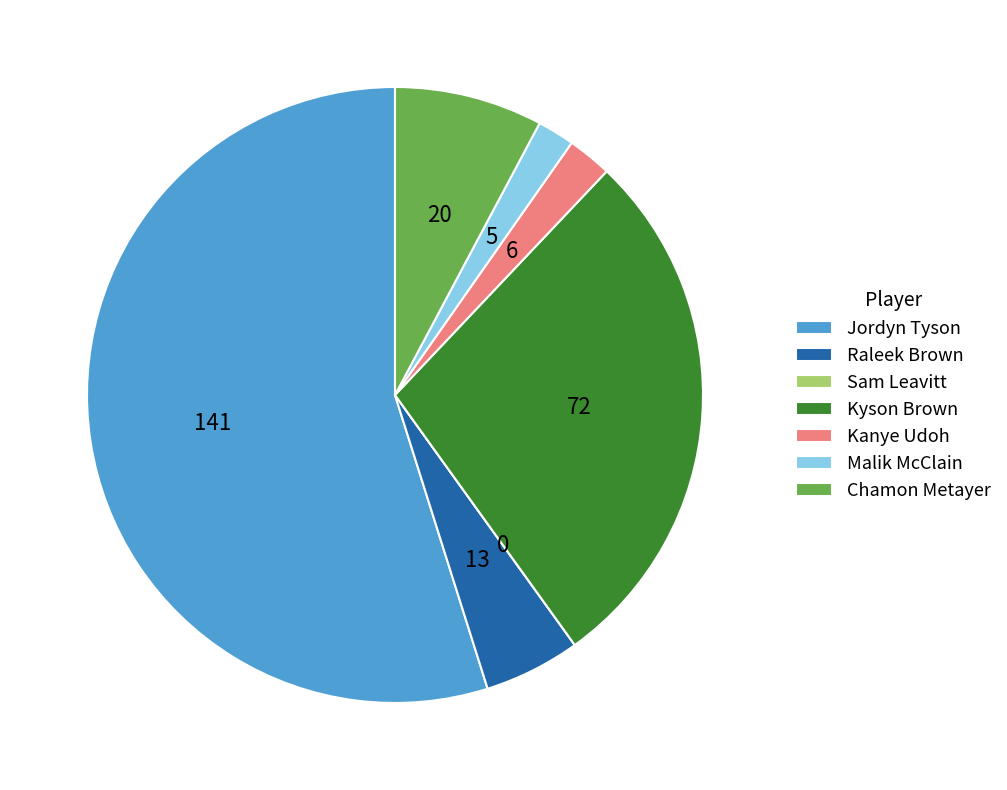

Do Malik McClain and Chamon Metayer together represent more than half of the pie?

No